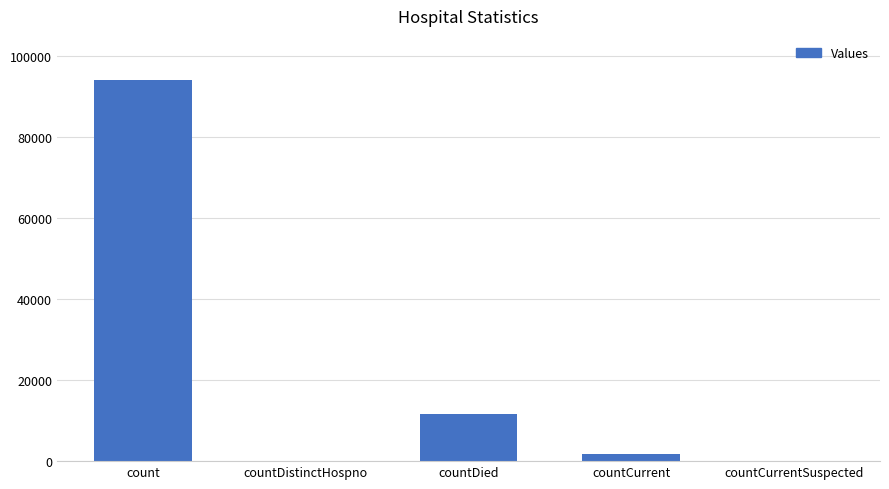

At which label is the value closest to 47034?

countDied